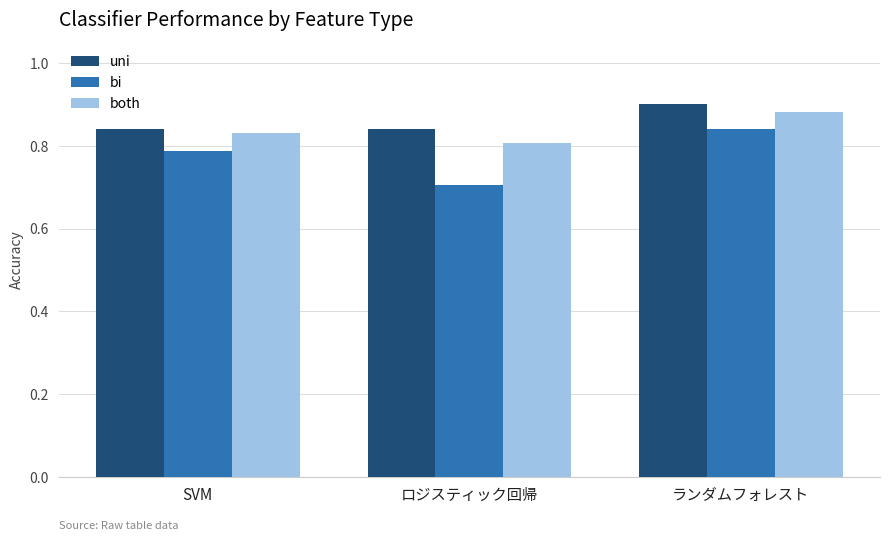

What is the sum of all both values?

2.5